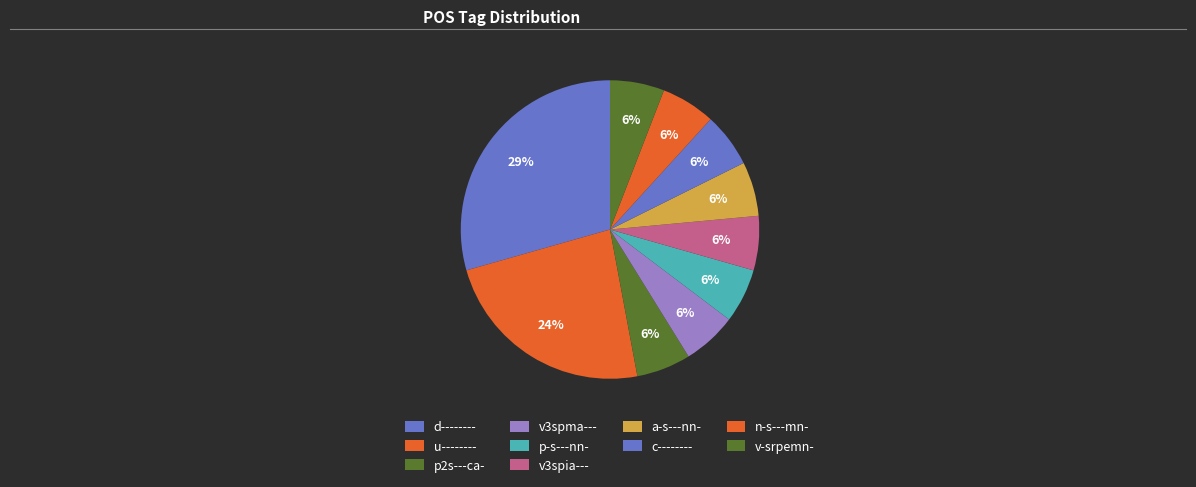

Is it true that a-s---nn- is 6% of the pie?

True